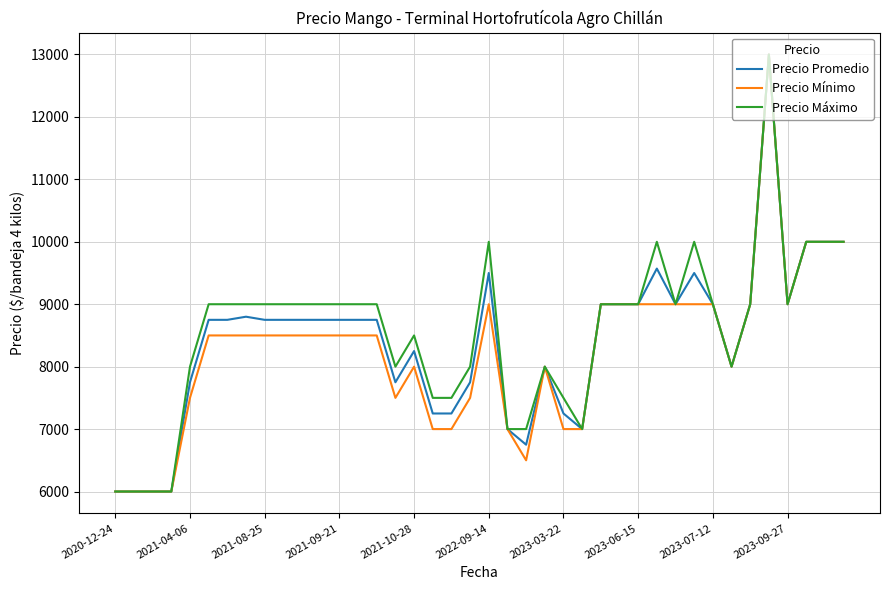

What is the highest value of the Precio Promedio series?

13000